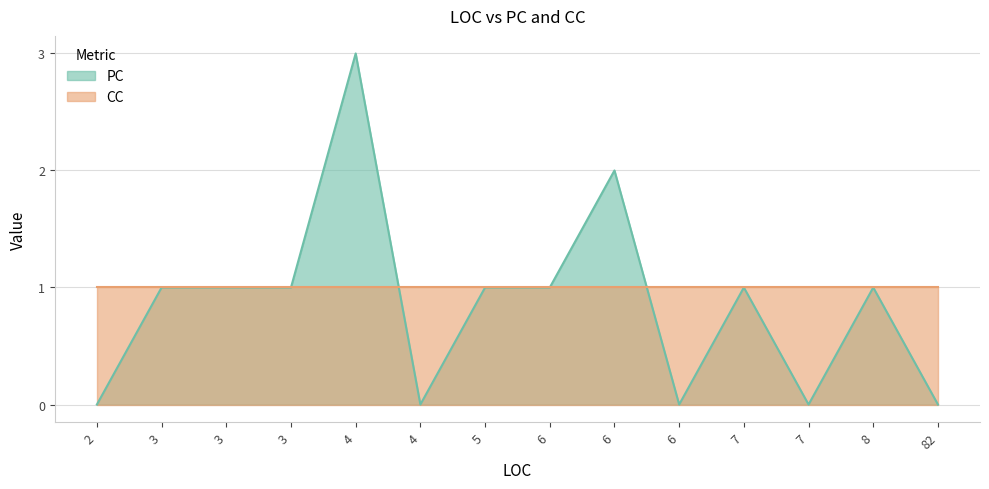

List the labels in order of value, largest first.

4, 6, 3, 3, 3, 5, 6, 7, 8, 2, 4, 6, 7, 82